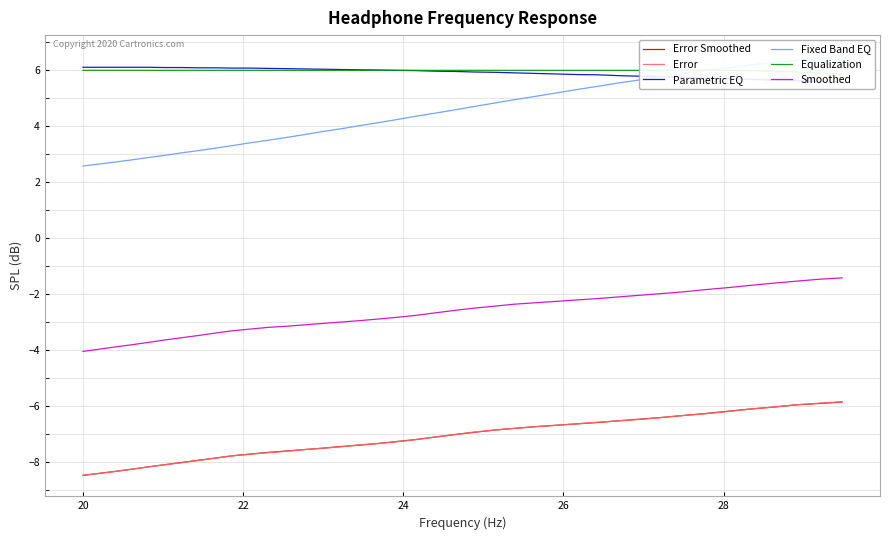

What is the maximum value for Smoothed?

-1.4